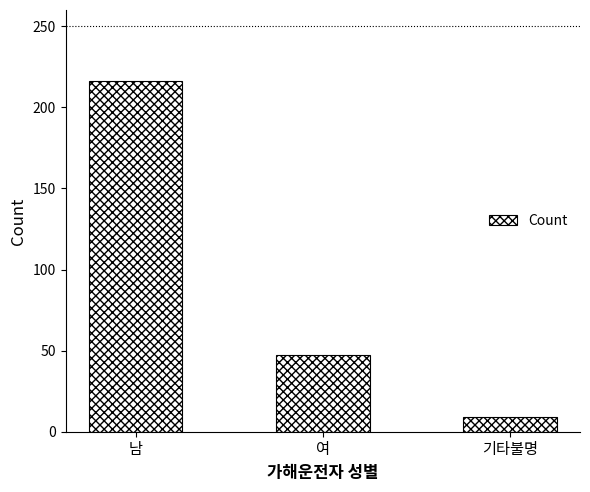

List the labels in order of value, smallest first.

기타불명, 여, 남